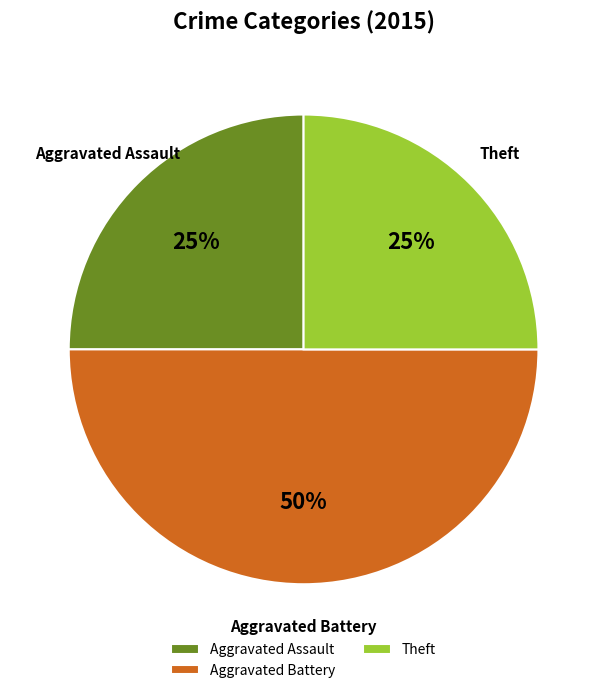

To the nearest percent, what percentage of the pie is Aggravated Assault?

25%